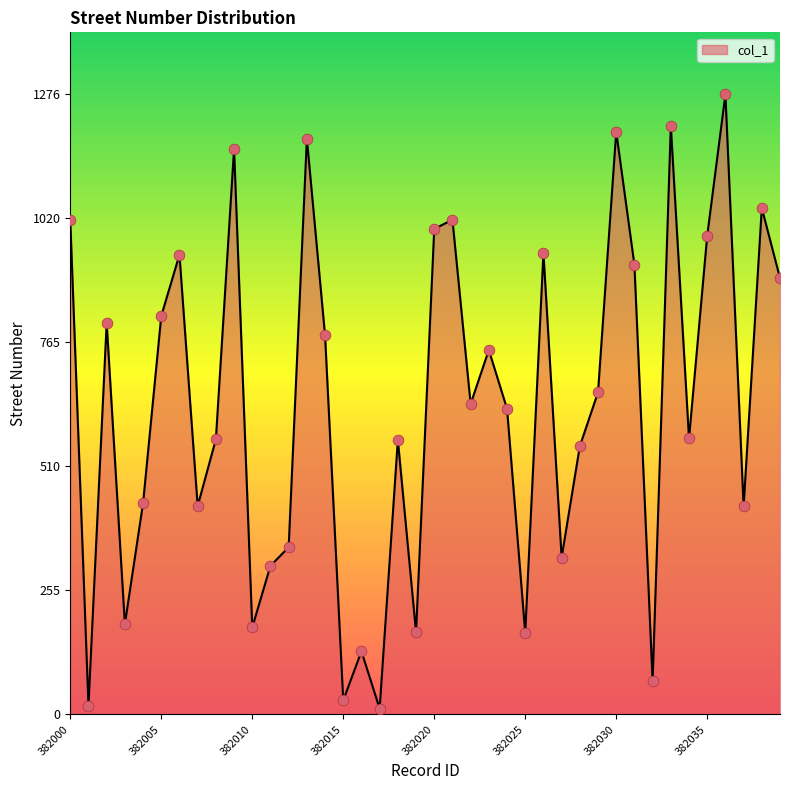

What is the difference between the maximum and minimum values?

1264